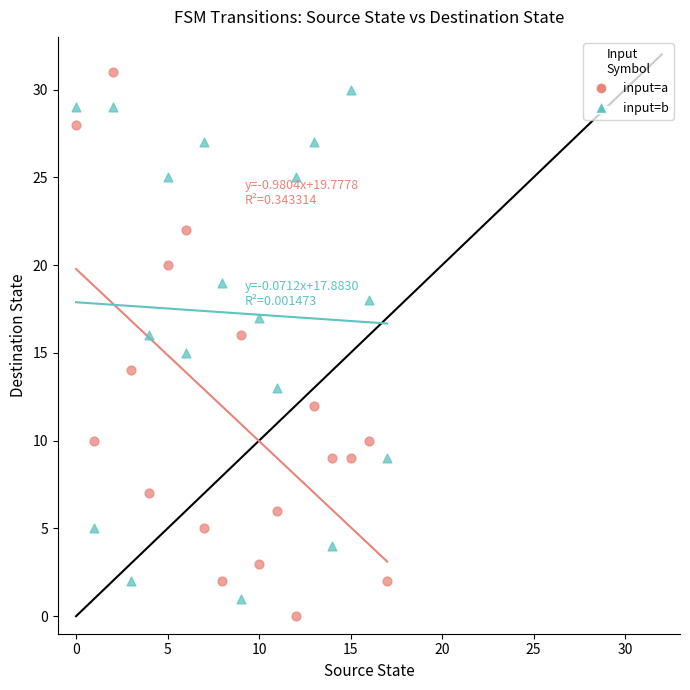

Across all data points, what is the range of Y values (max minus min)?

31